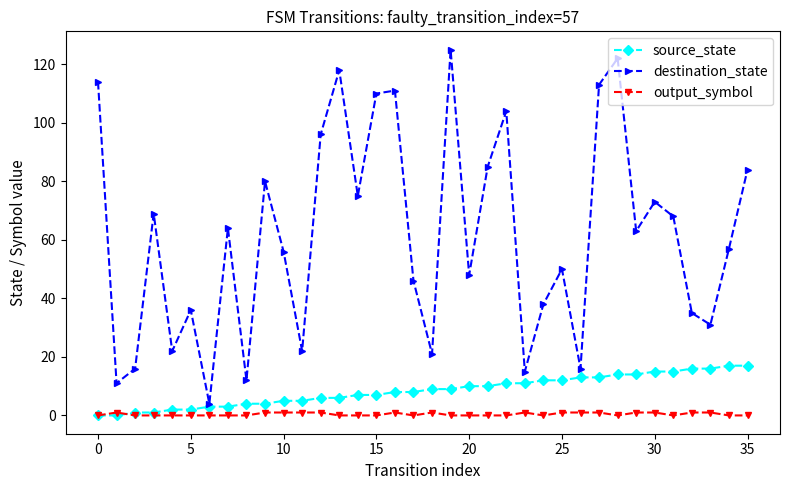

Which series has the largest range (max minus min)?

destination_state